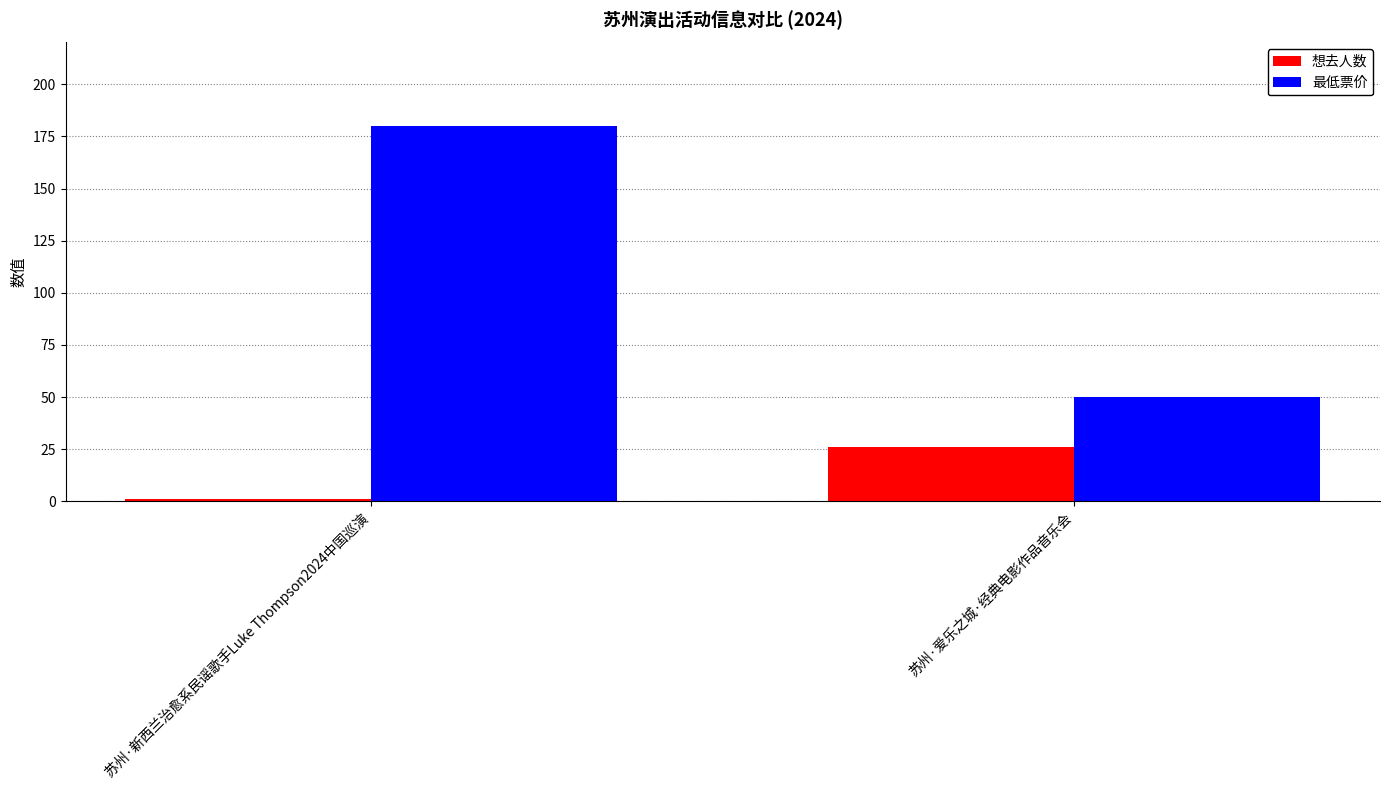

Are the bars horizontal?

No